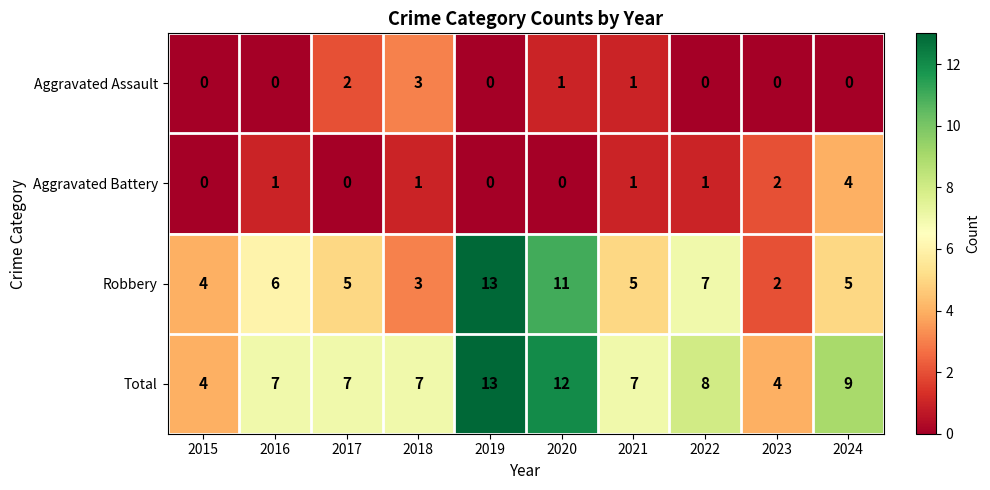

Is it true that Aggravated Battery equals 0 at 2020?

True